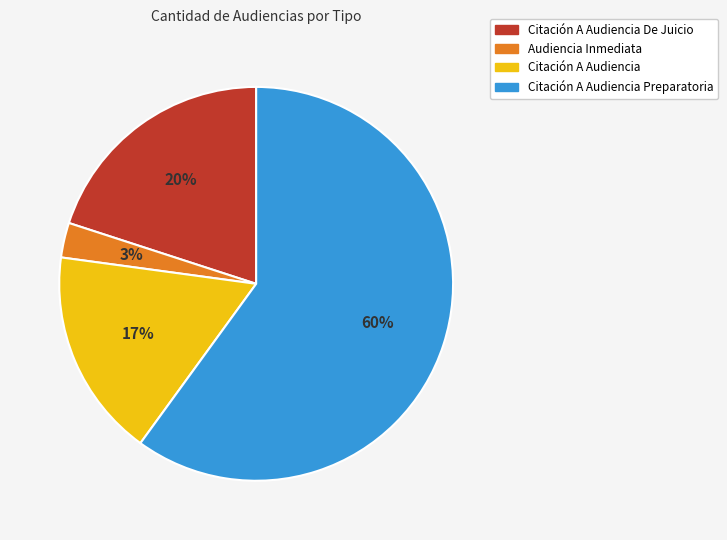

To the nearest percent, what is the difference between the largest and smallest slice percentages?

57%